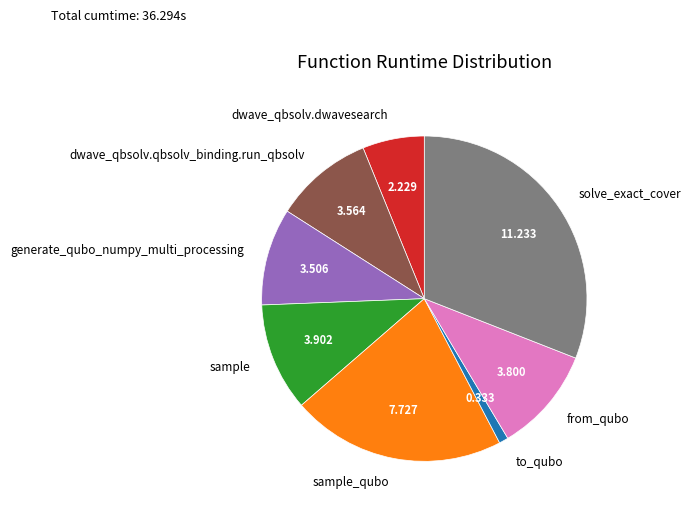

Does sample_qubo represent more than half of the total?

No